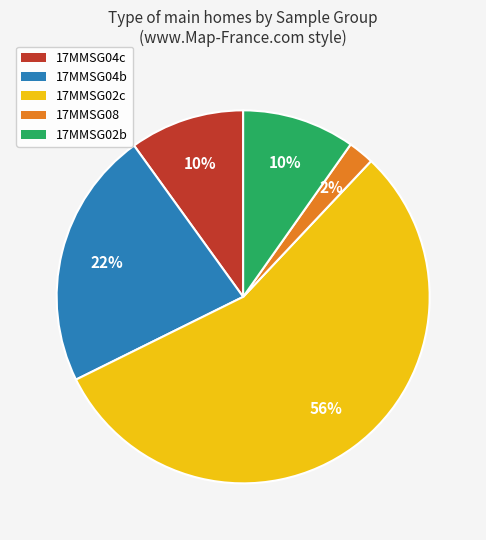

Which has a higher value, 17MMSG08 or 17MMSG02b?

17MMSG02b